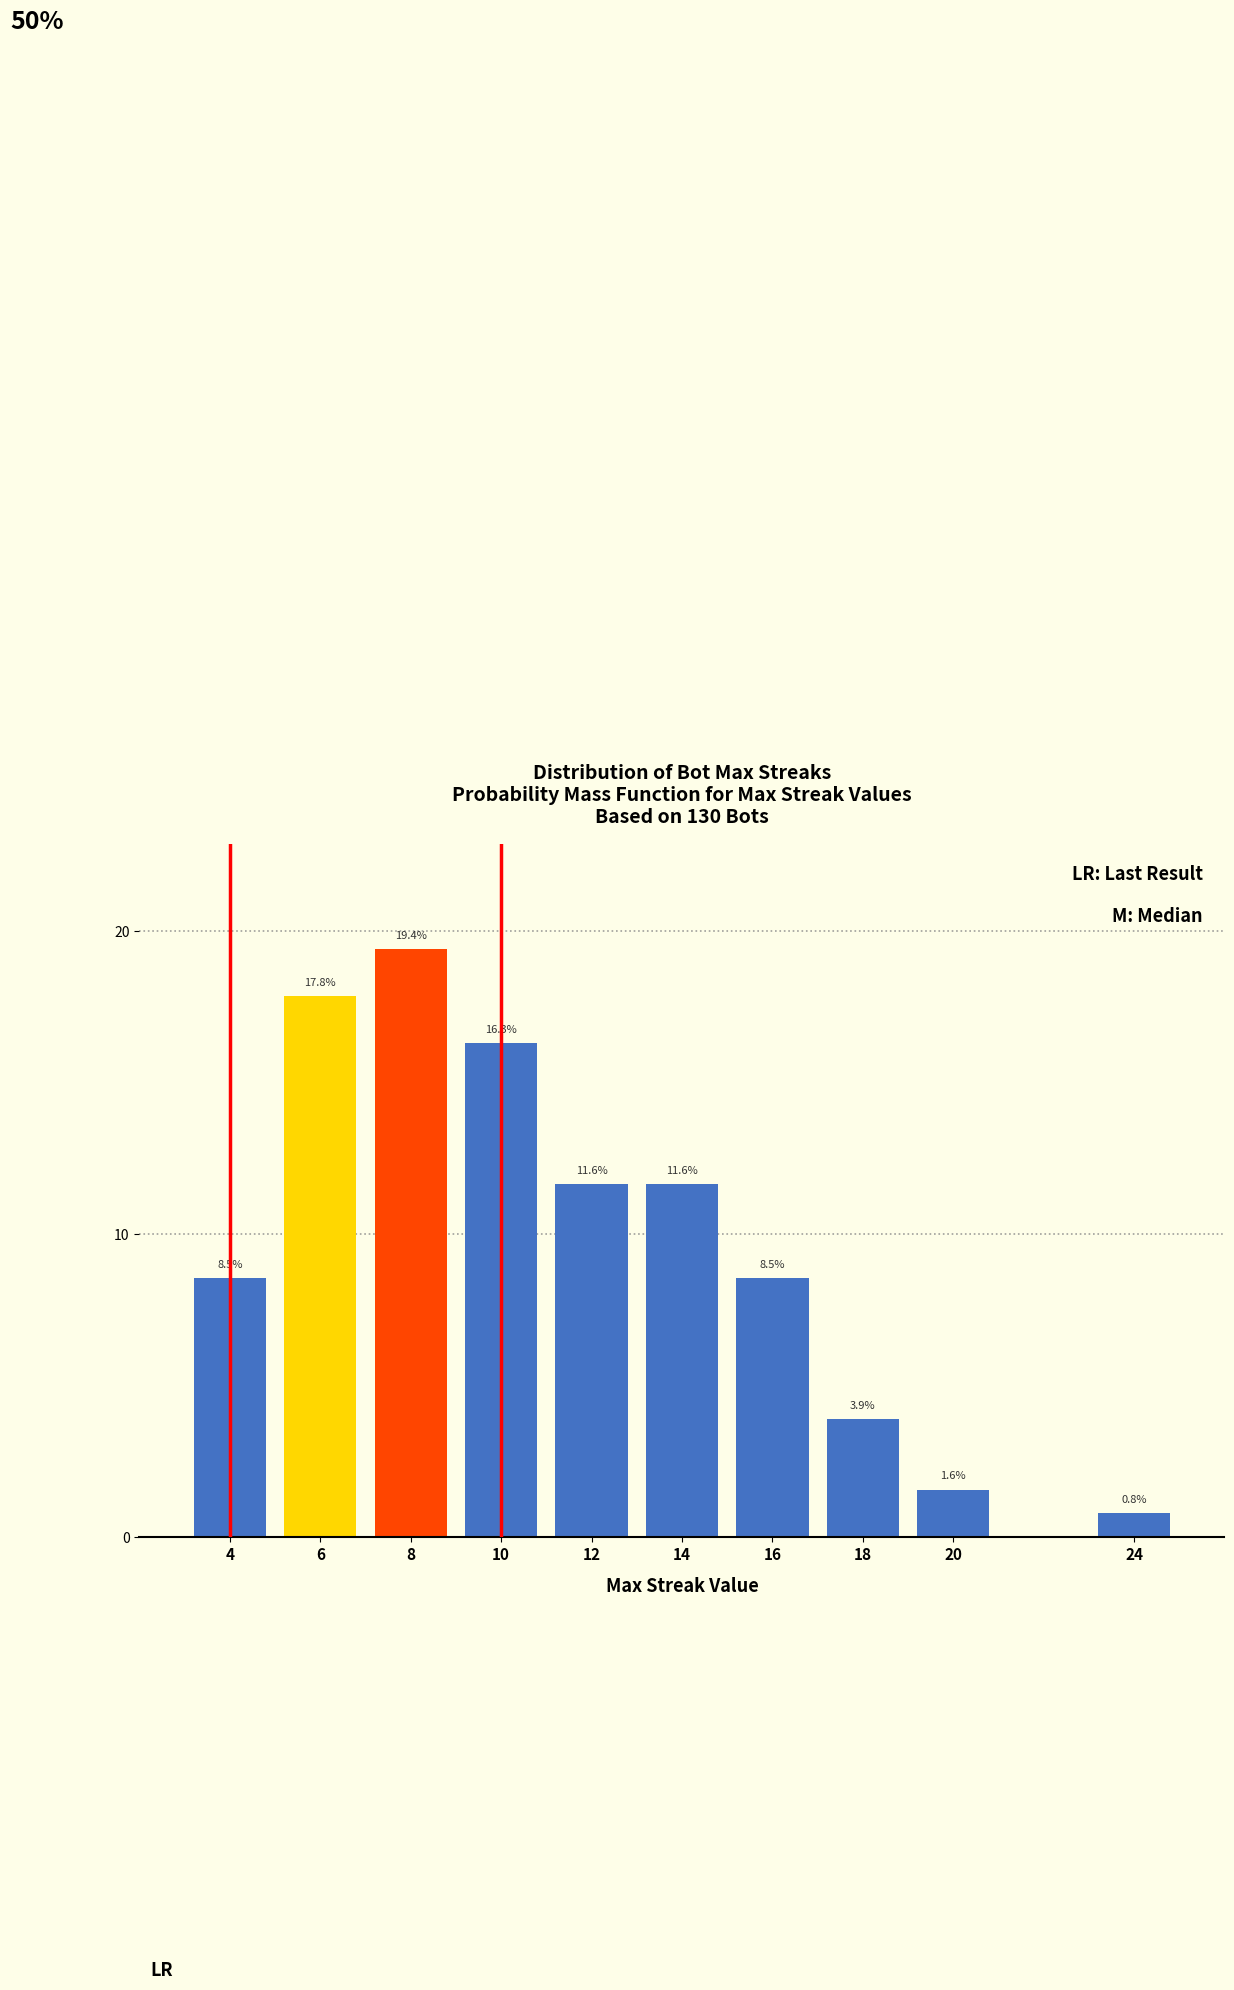

Reading left to right, extract all data points from this chart.

4=8.5	6=17.8	8=19.4	10=16.3	12=11.6	14=11.6	16=8.5	18=3.9	20=1.6	24=0.8